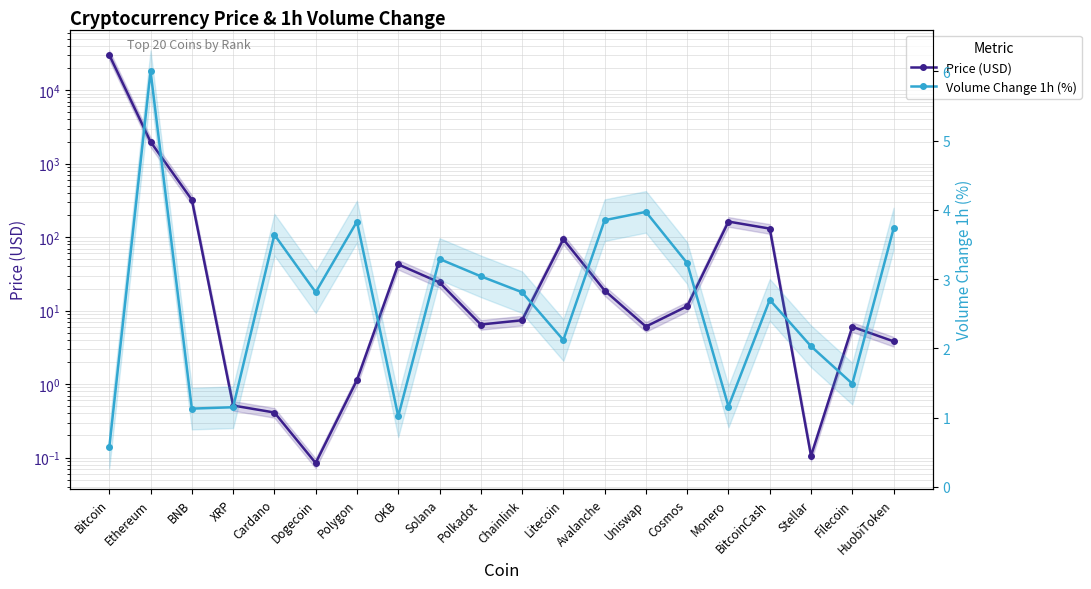

Which series ends up on top after the final intersection of Volume Change 1h (%) and Price (USD)?

Price (USD)